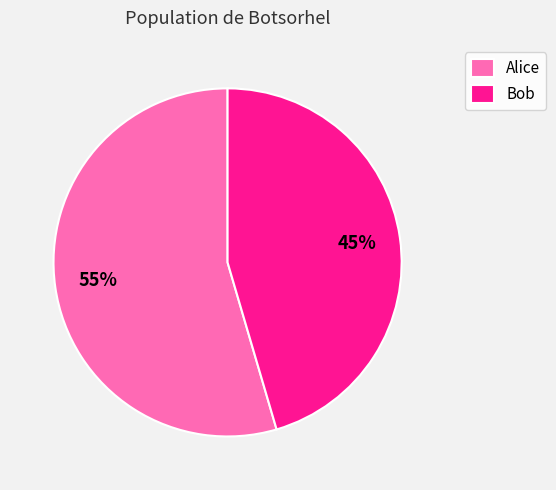

How many slices are in this pie chart?

2